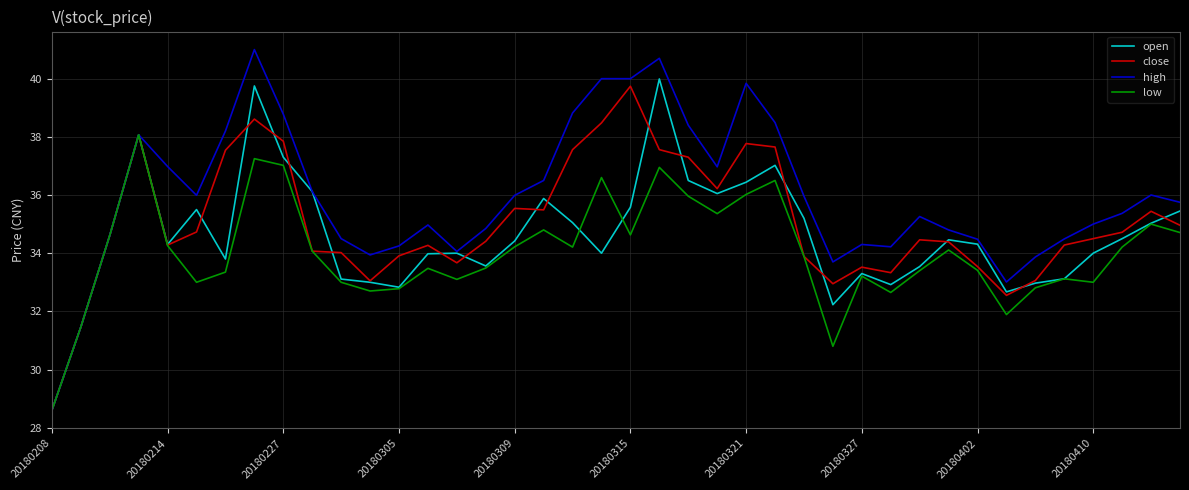

Rank the series by their average value, from highest to lowest.

high, close, open, low